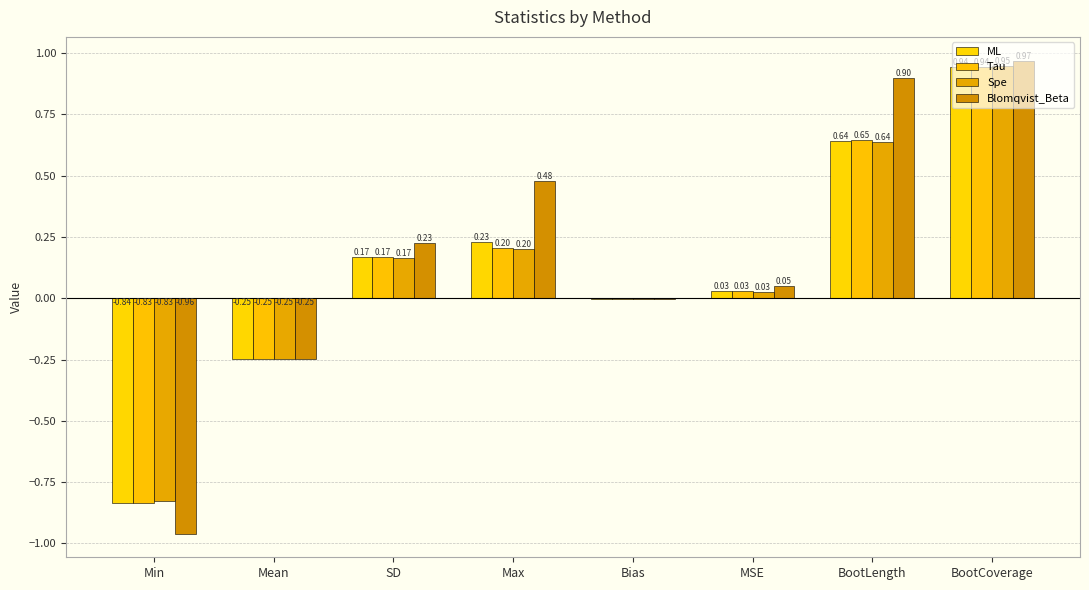

Are the bars horizontal?

No